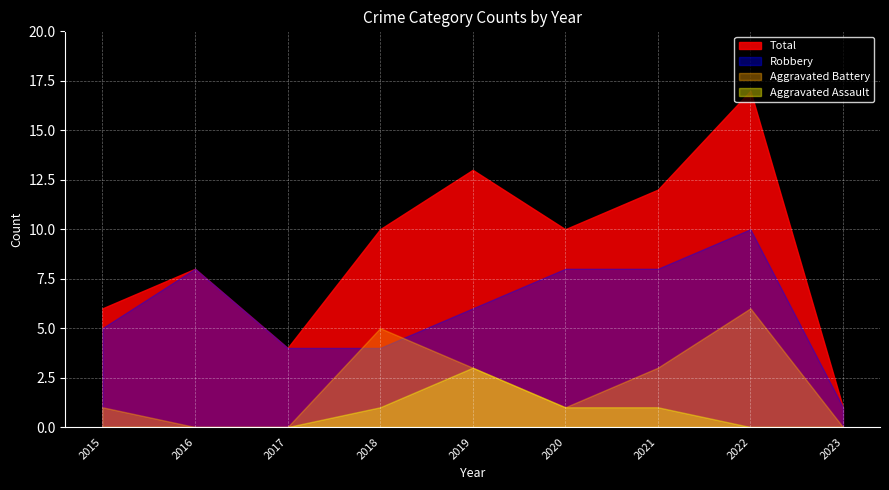

What is the sum of the Total values at 2018 and 2019?

23